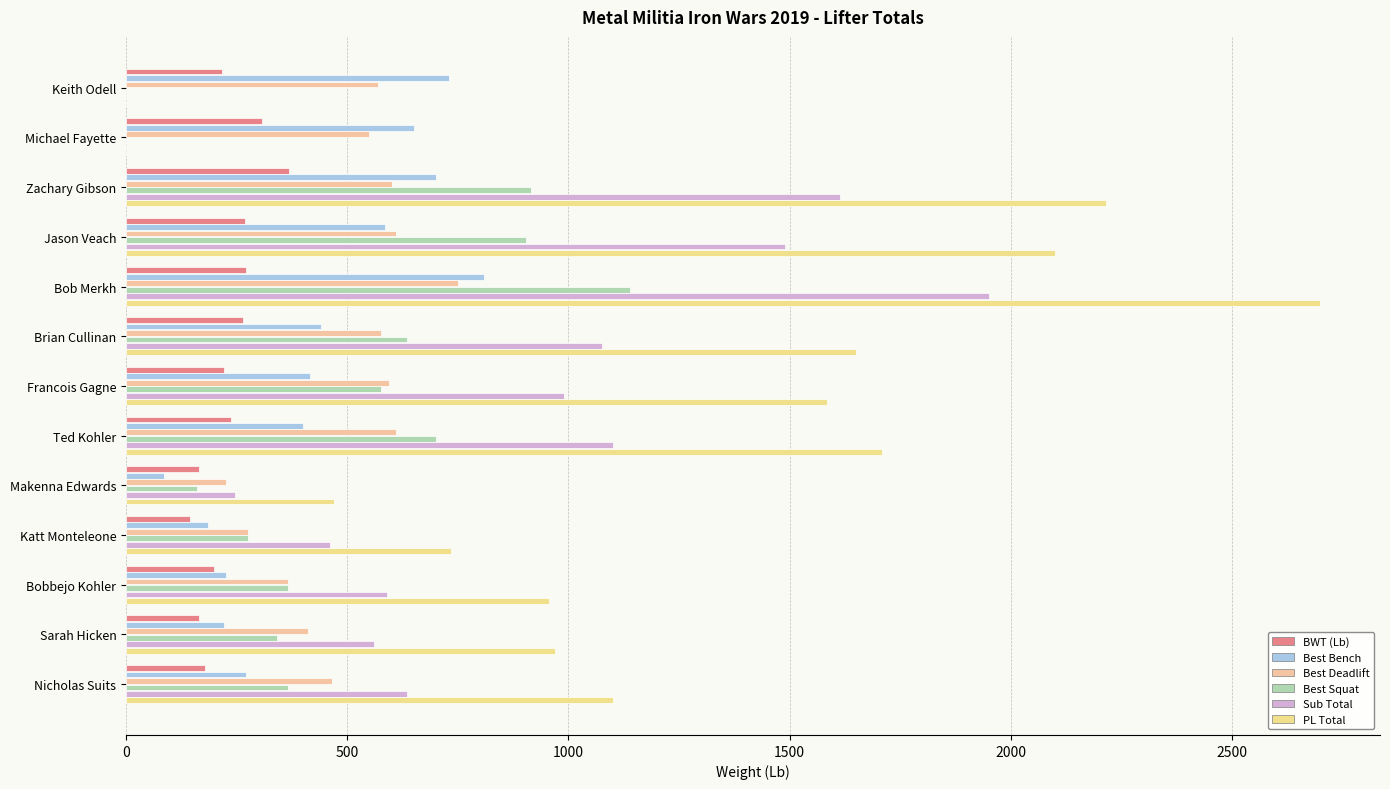

Which series has the widest spread of values?

PL Total